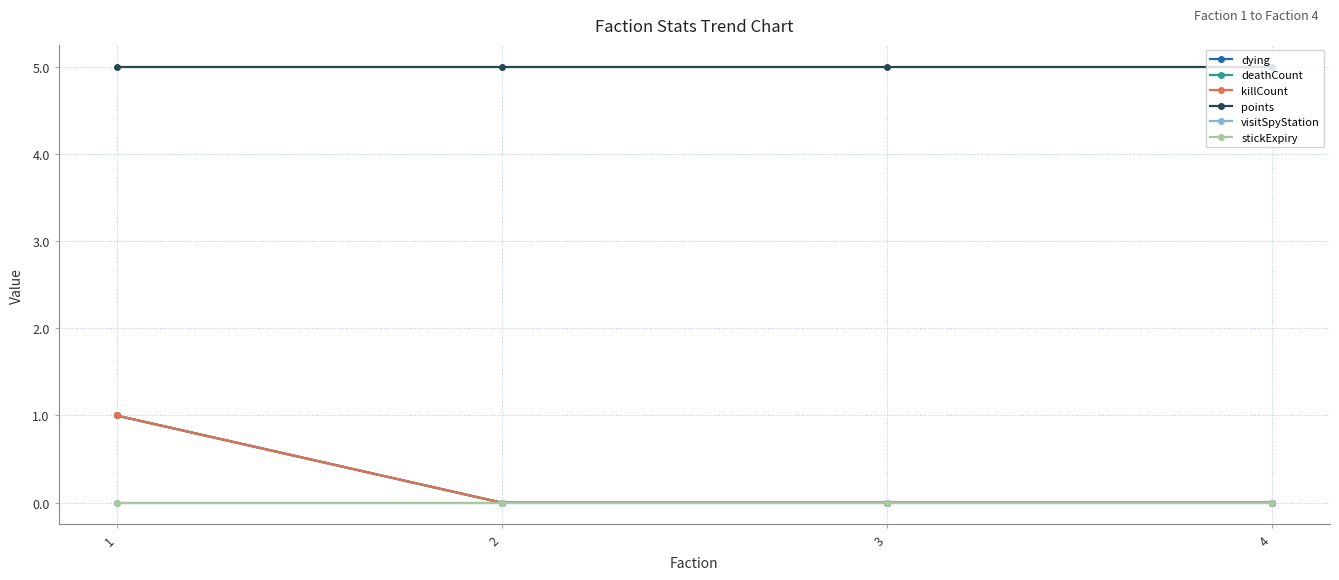

Reading right to left, what are all the values shown in this chart?

dying: 0	0	0	1
deathCount: 0	0	0	1
killCount: 0	0	0	1
points: 5	5	5	5
visitSpyStation: 0	0	0	0
stickExpiry: 0	0	0	0